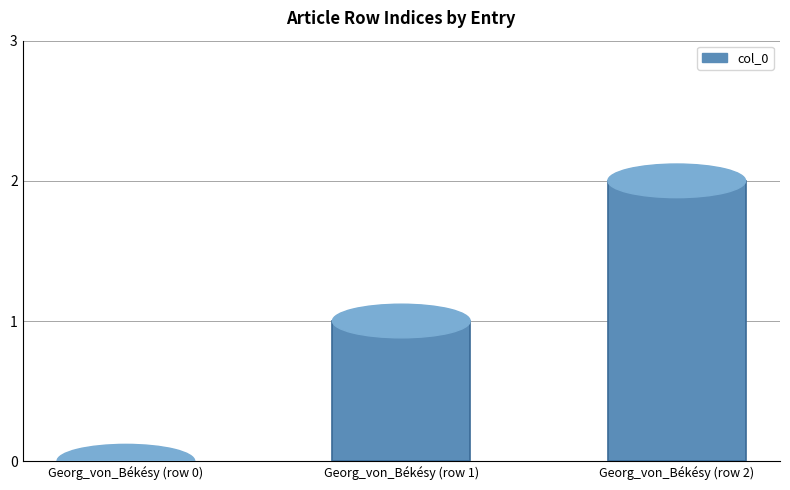

The value at Georg_von_Békésy (row 2) is 2. True or false?

True